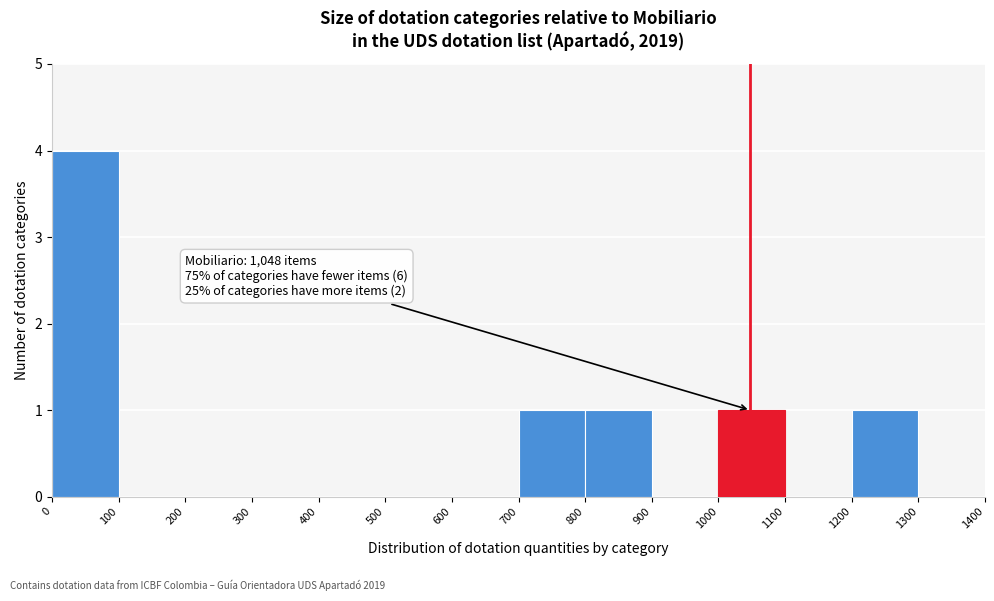

Which range on the x-axis has the tallest bar?

0 to 100